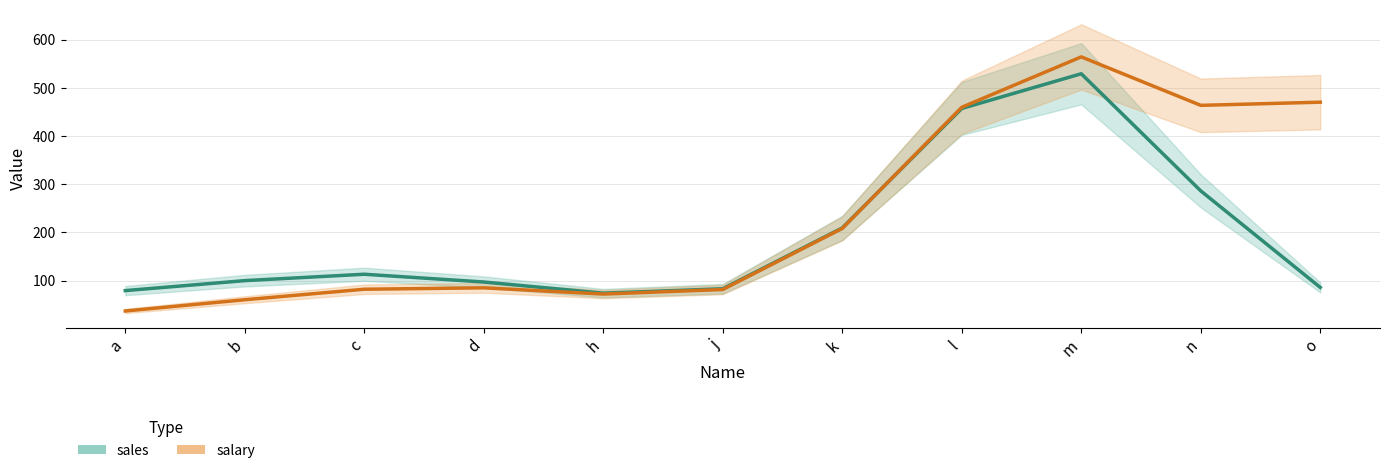

Which series changed the most between c and k?

salary